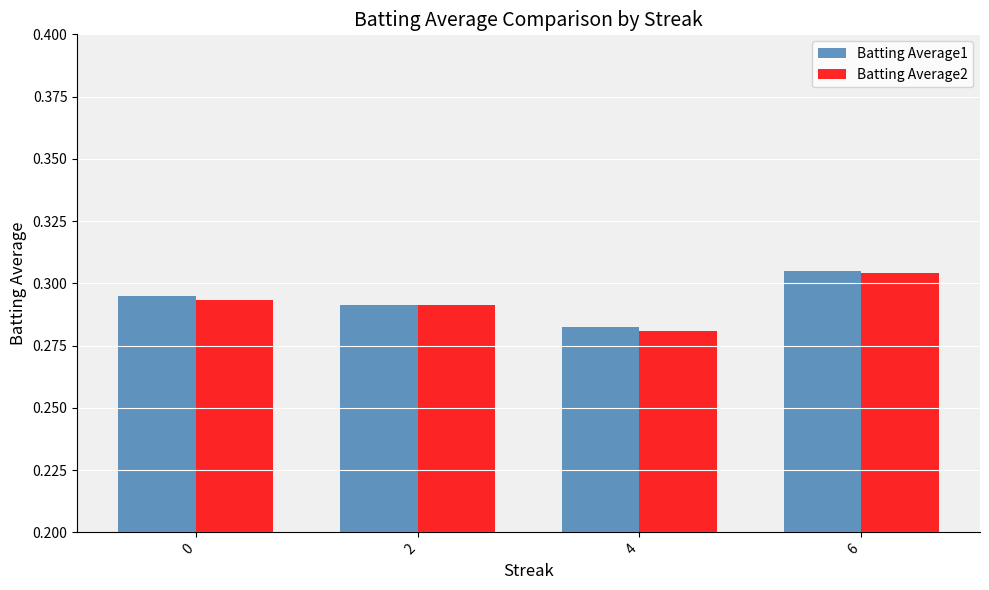

Is it true that Batting Average2 equals 0.5 at 4?

False